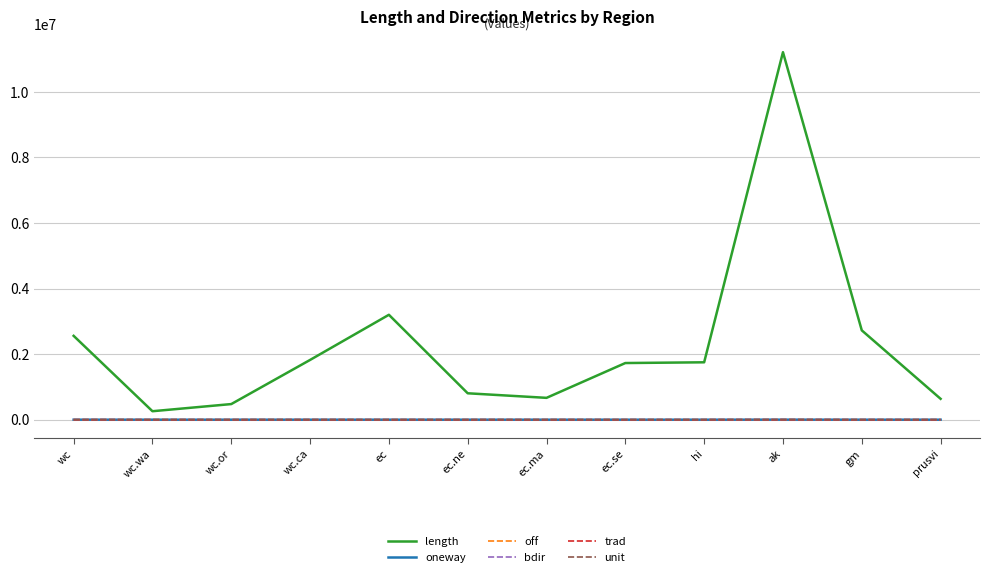

What are all the series names shown in the legend?

length, oneway, off, bdir, trad, unit